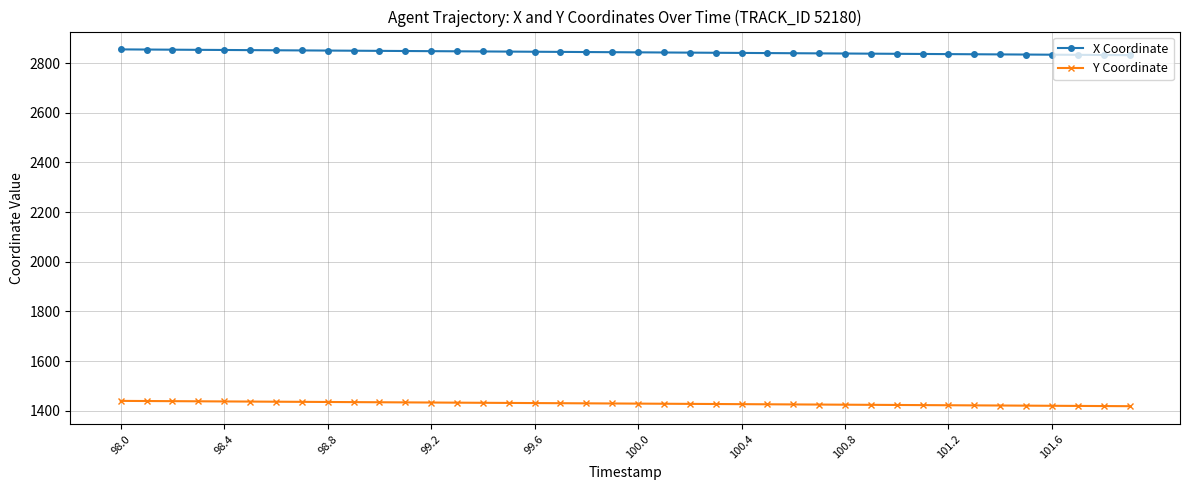

What is the value of the X Coordinate point at the 16th from the left?

2846.0